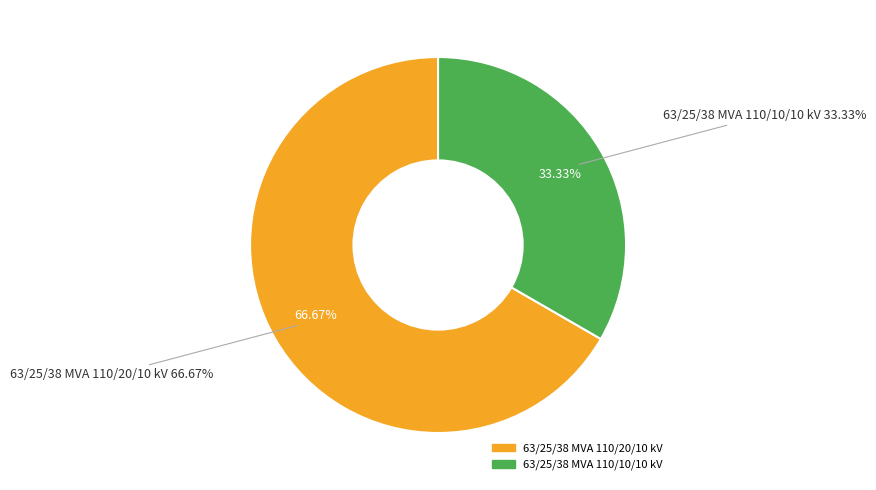

Which category has the smallest portion of the pie?

63/25/38 MVA 110/10/10 kV